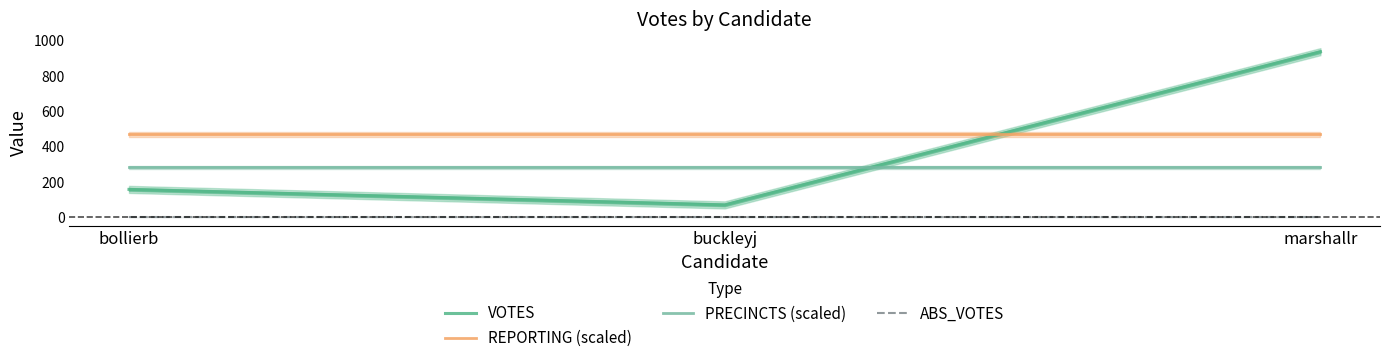

Which series has the largest total across all categories?

REPORTING (scaled)